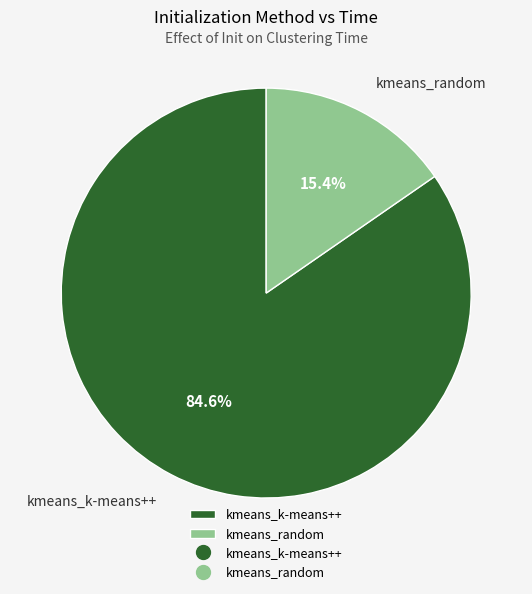

Is the sum of kmeans_random and kmeans_k-means++ greater than half?

Yes